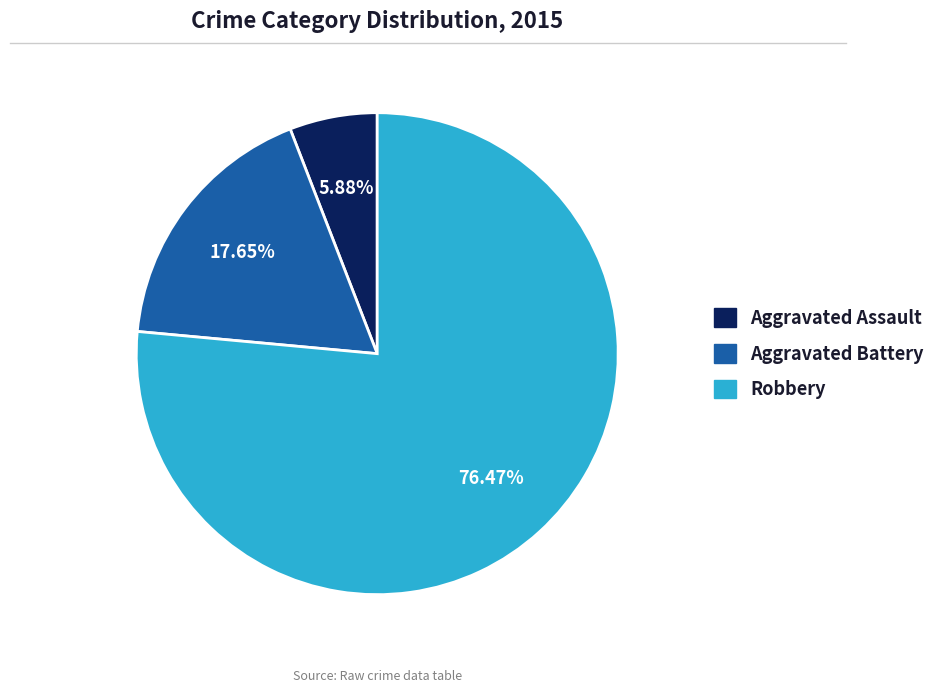

Does Robbery represent more than half of the total?

Yes